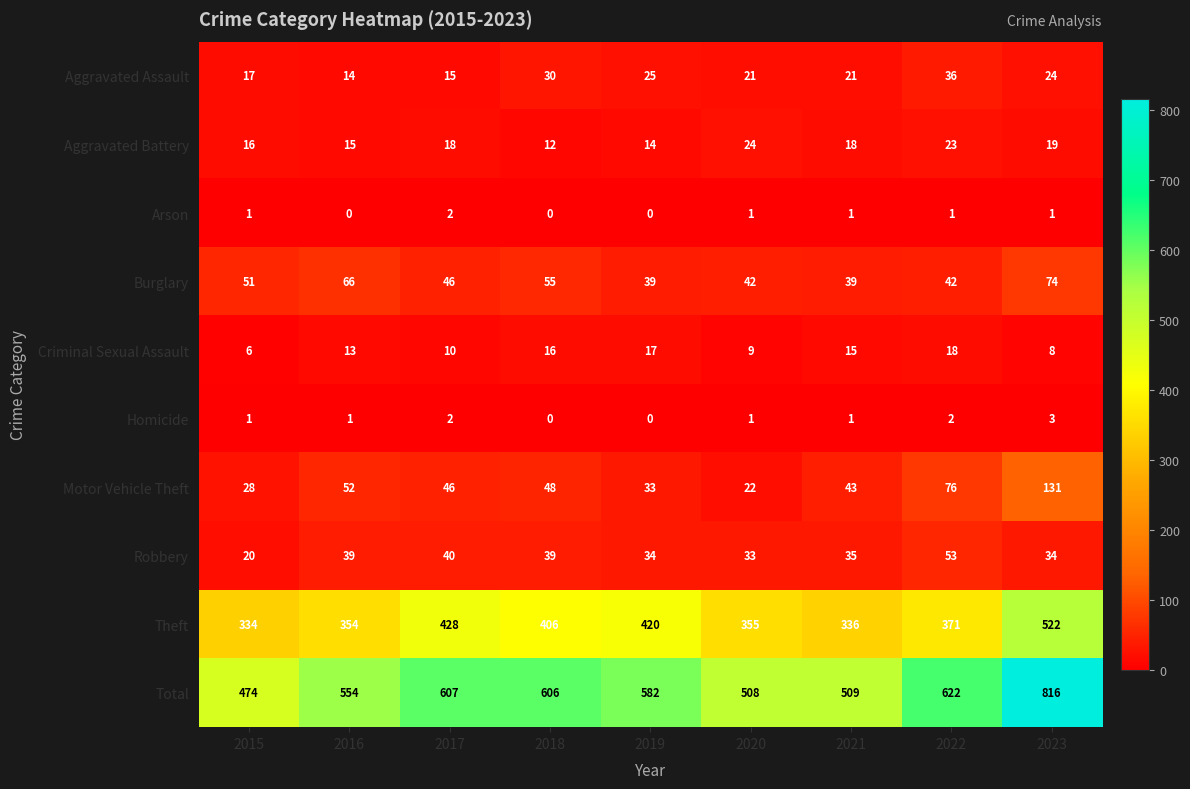

What is the difference between the Criminal Sexual Assault values at 2020 and 2015?

3